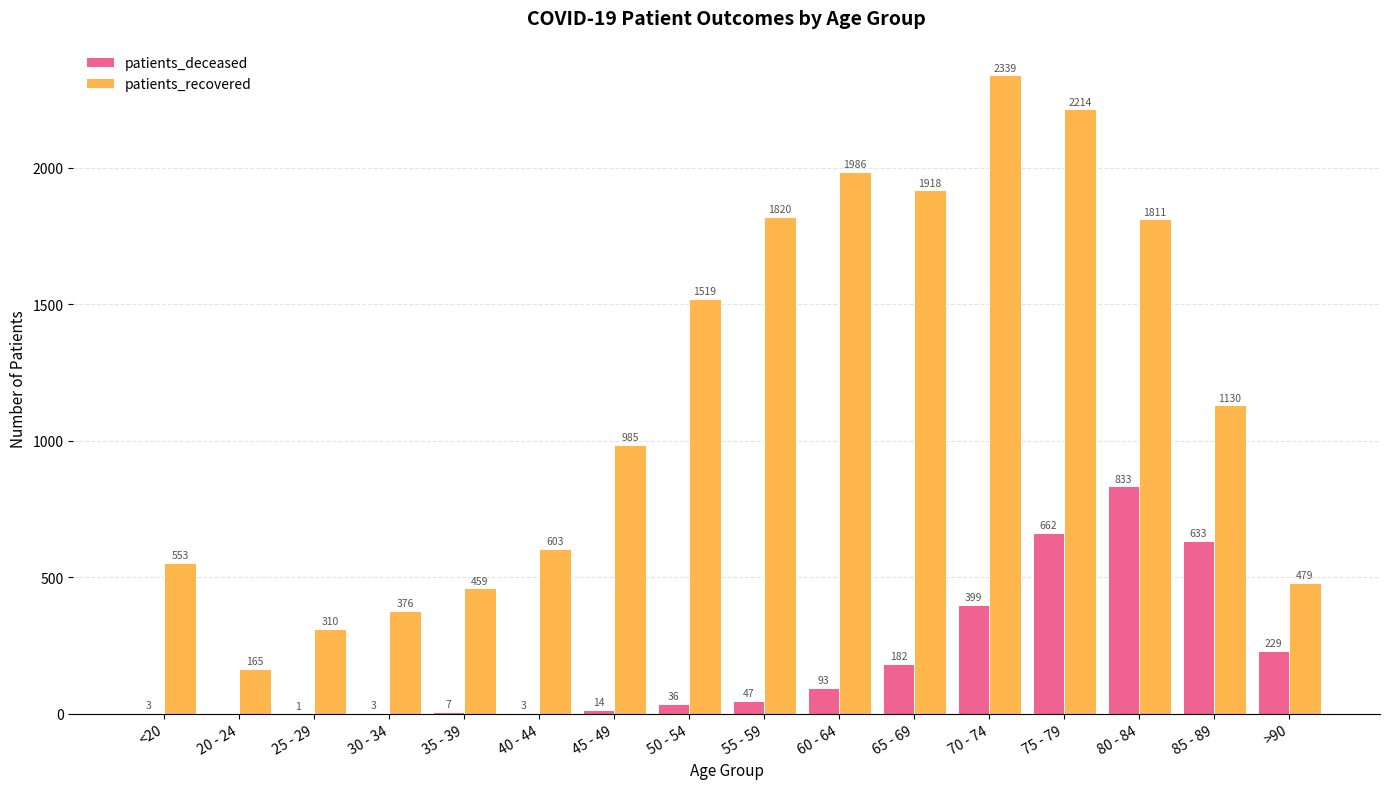

What is the total value across all series at 45 - 49?

999